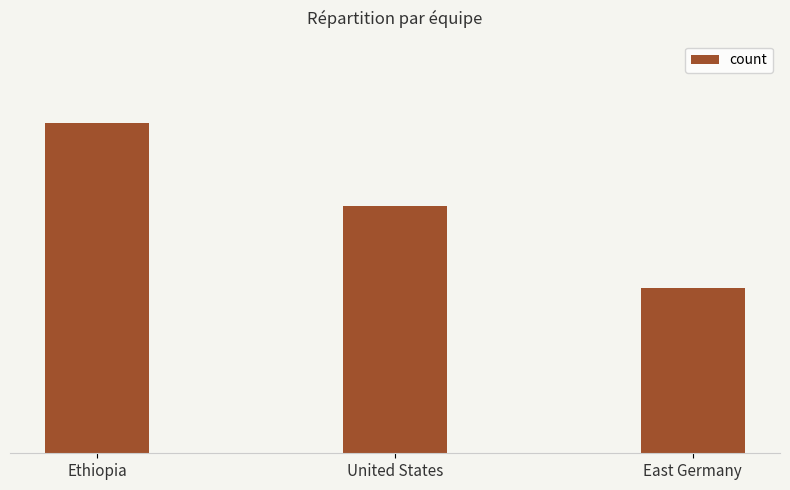

What is the label of the 3rd bar from the right?

Ethiopia